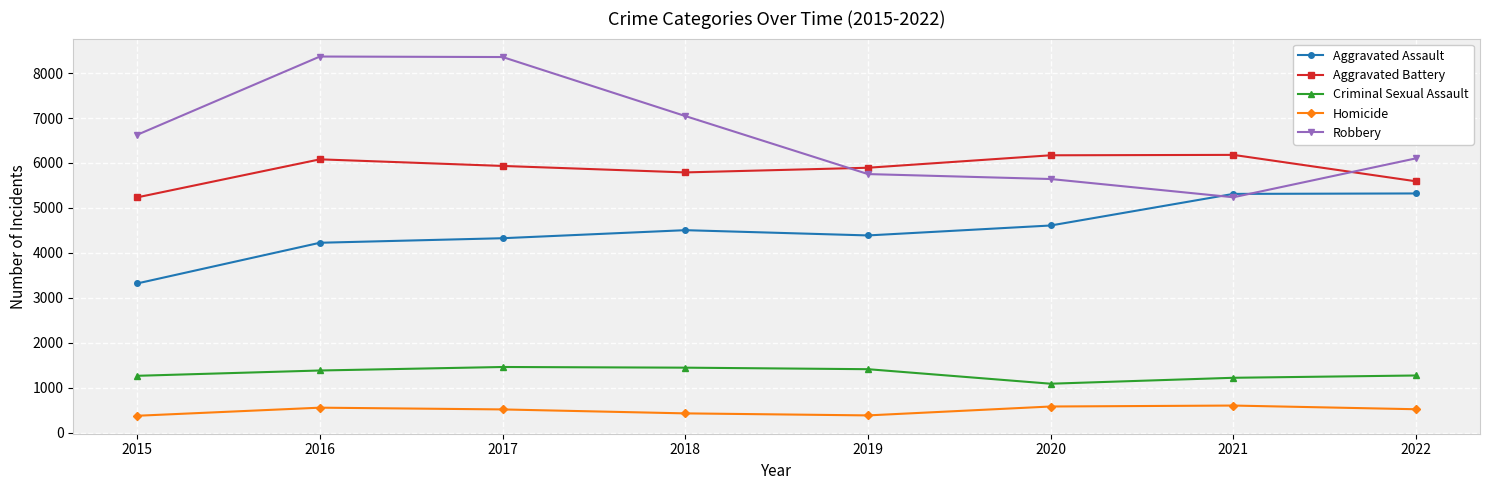

What is the difference between the Aggravated Battery values at 2021 and 2016?

99